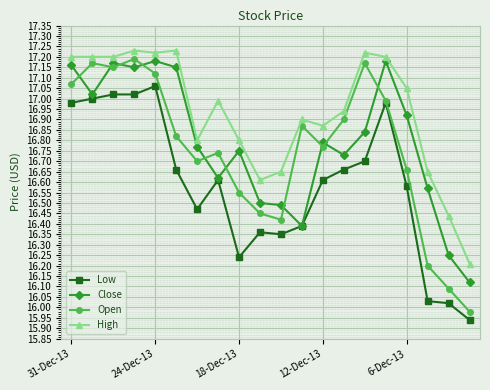

True or false: High and Low cross at least once.

False